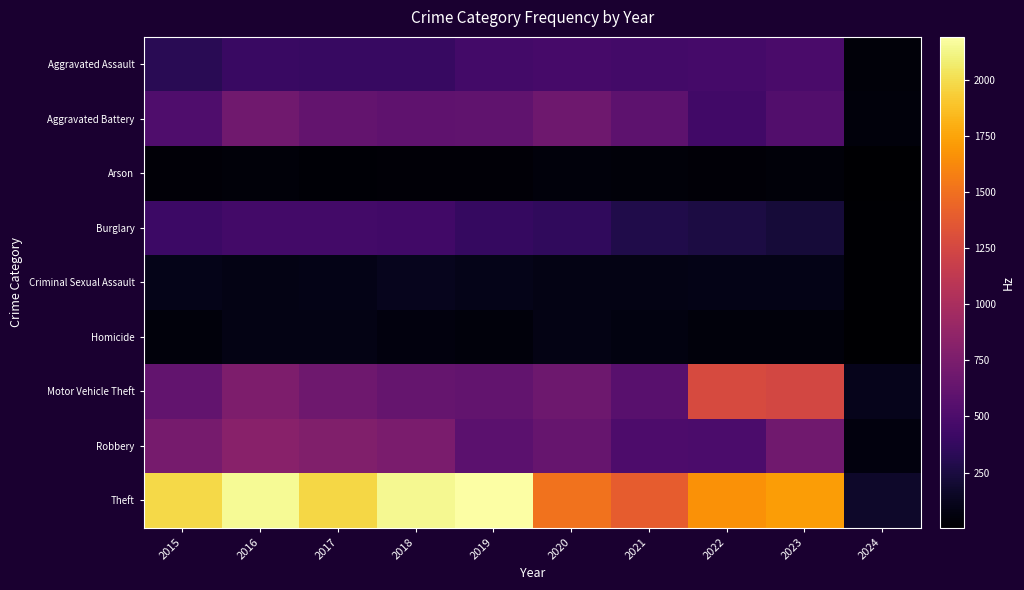

What is the greatest value displayed?

2190